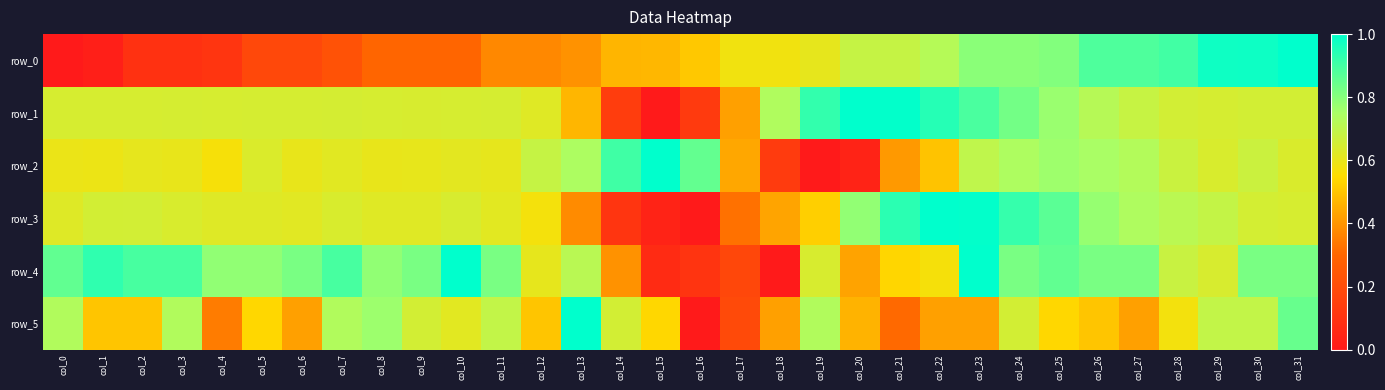

At which category is the sum across all series the highest?

col_23